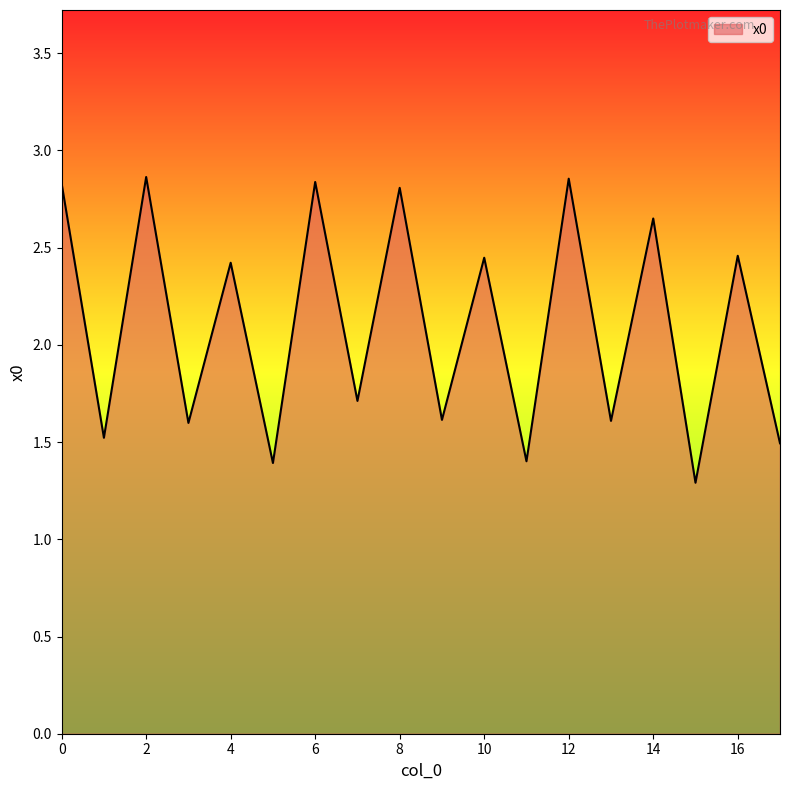

What is the smallest value displayed?

1.3